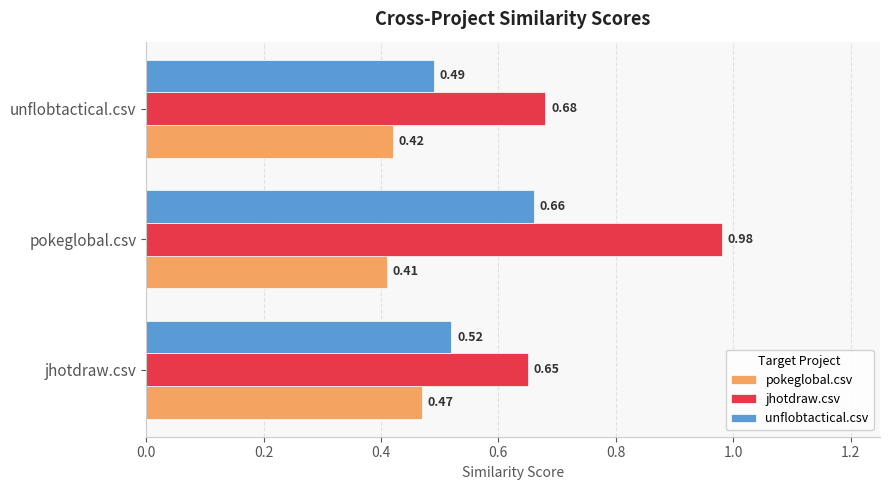

Where is pokeglobal.csv nearest to the value 0?

pokeglobal.csv